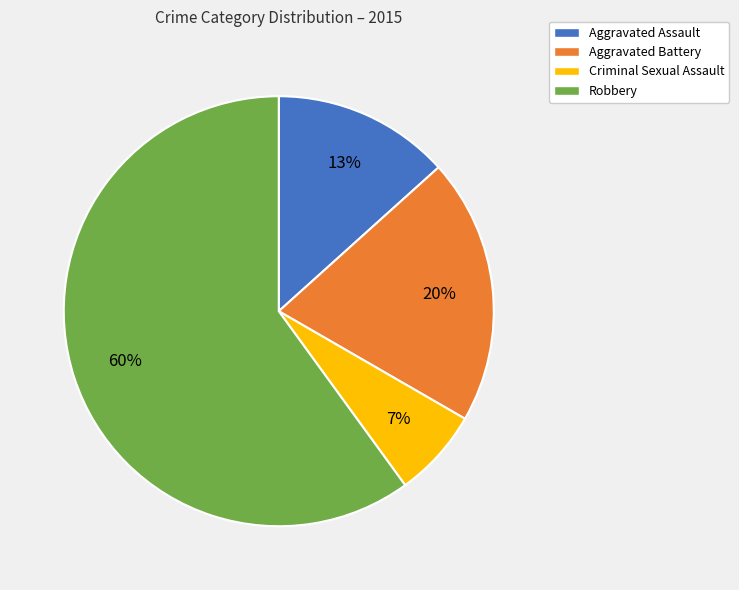

Which category has the biggest portion of the pie?

Robbery